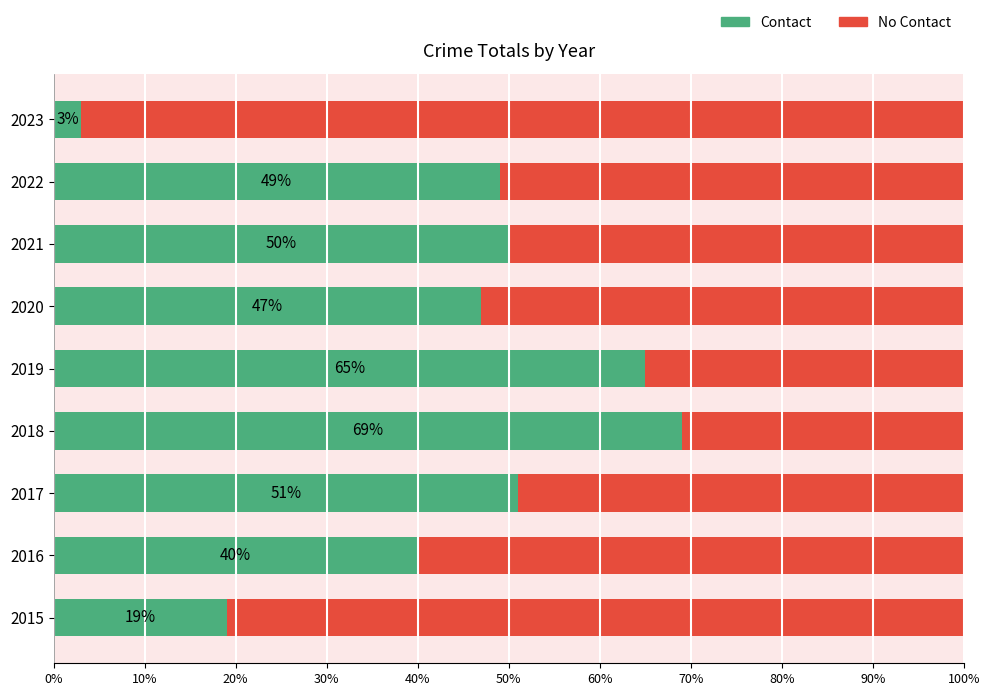

How many data points in Contact are less than 49?

4